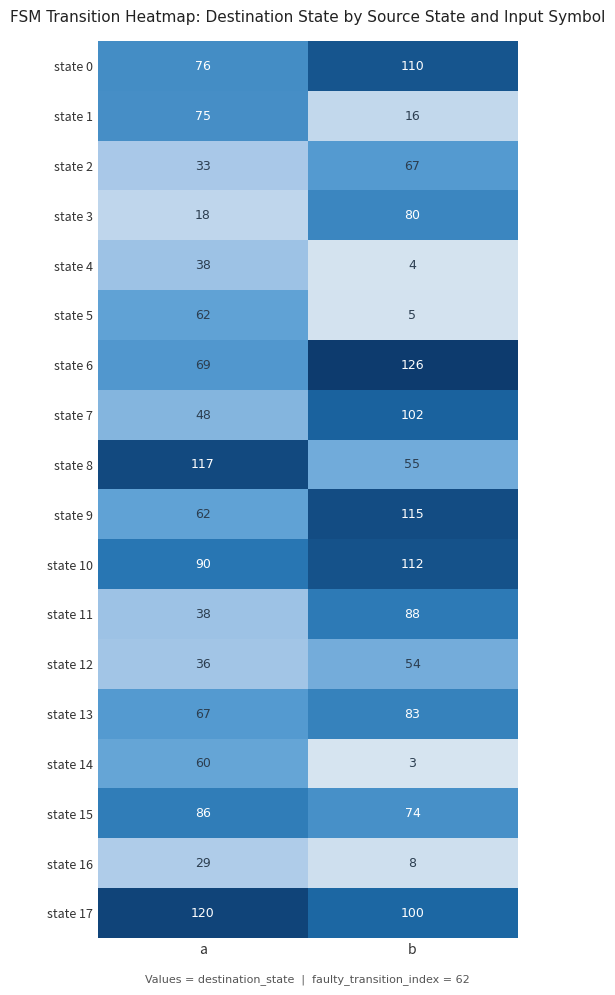

What value does the state 10 series have at b, to the nearest 5?

110